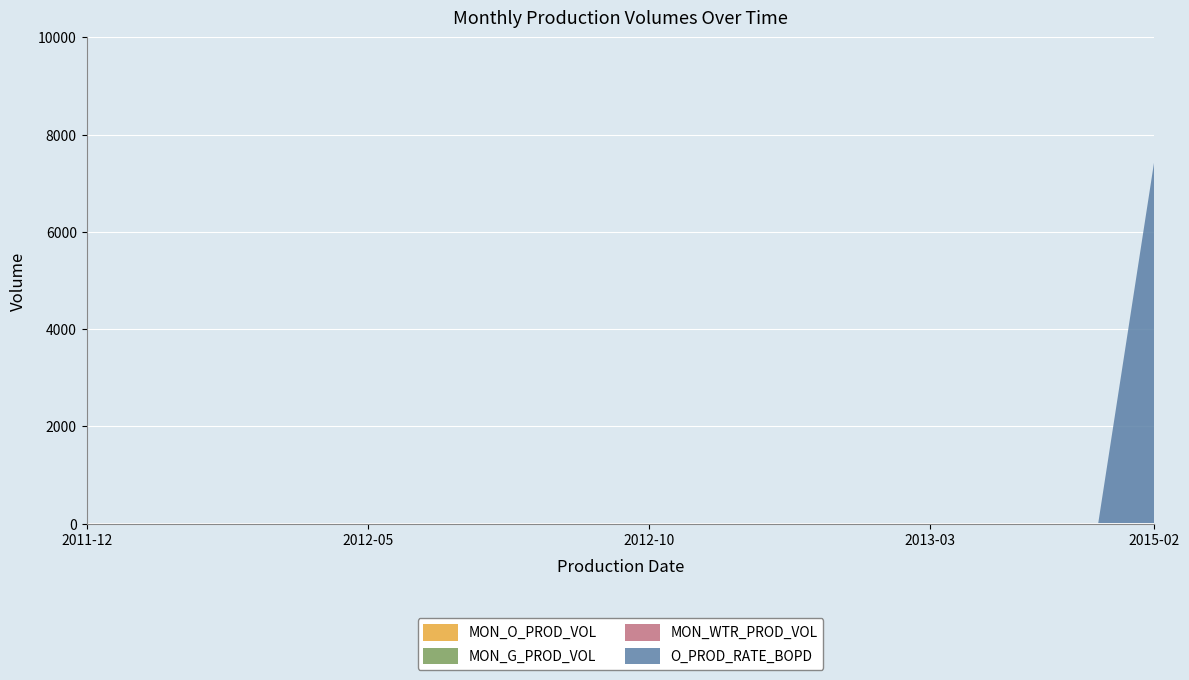

List the series in order of their peak value, highest first.

O_PROD_RATE_BOPD, MON_O_PROD_VOL, MON_G_PROD_VOL, MON_WTR_PROD_VOL